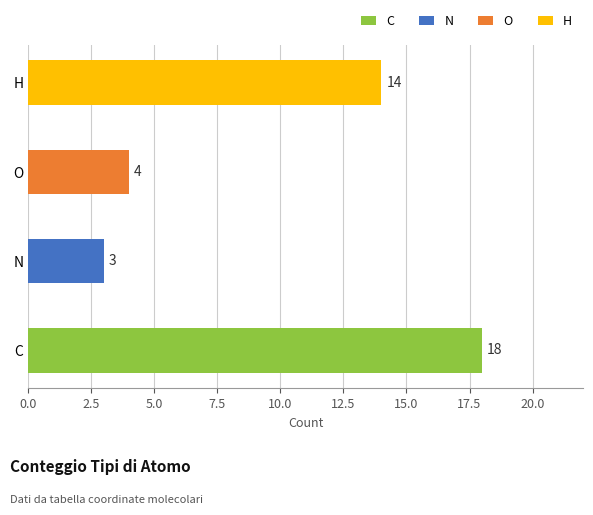

Is it true that the value at C is 28?

False